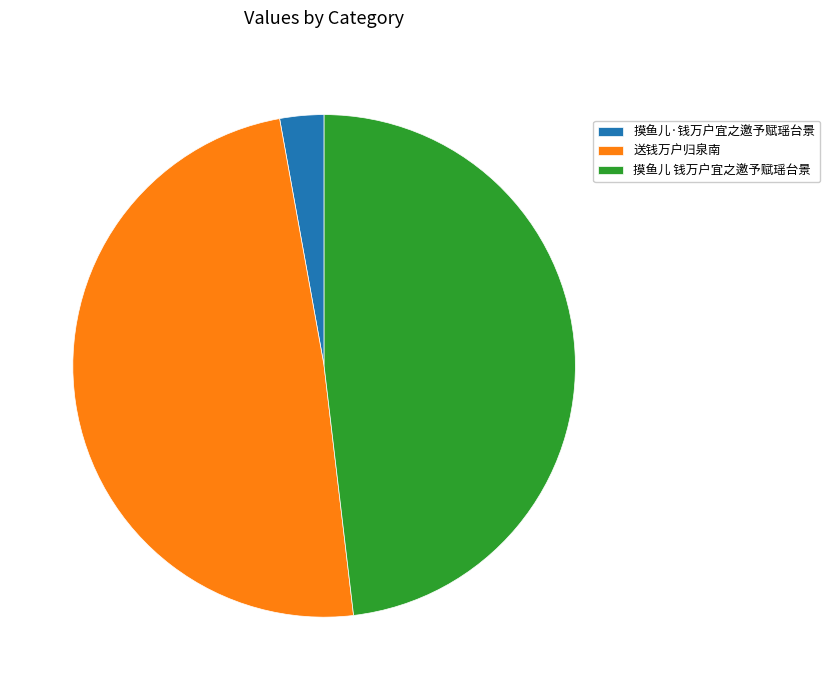

The 送钱万户归泉南 slice represents 37% of the pie. True or false?

False